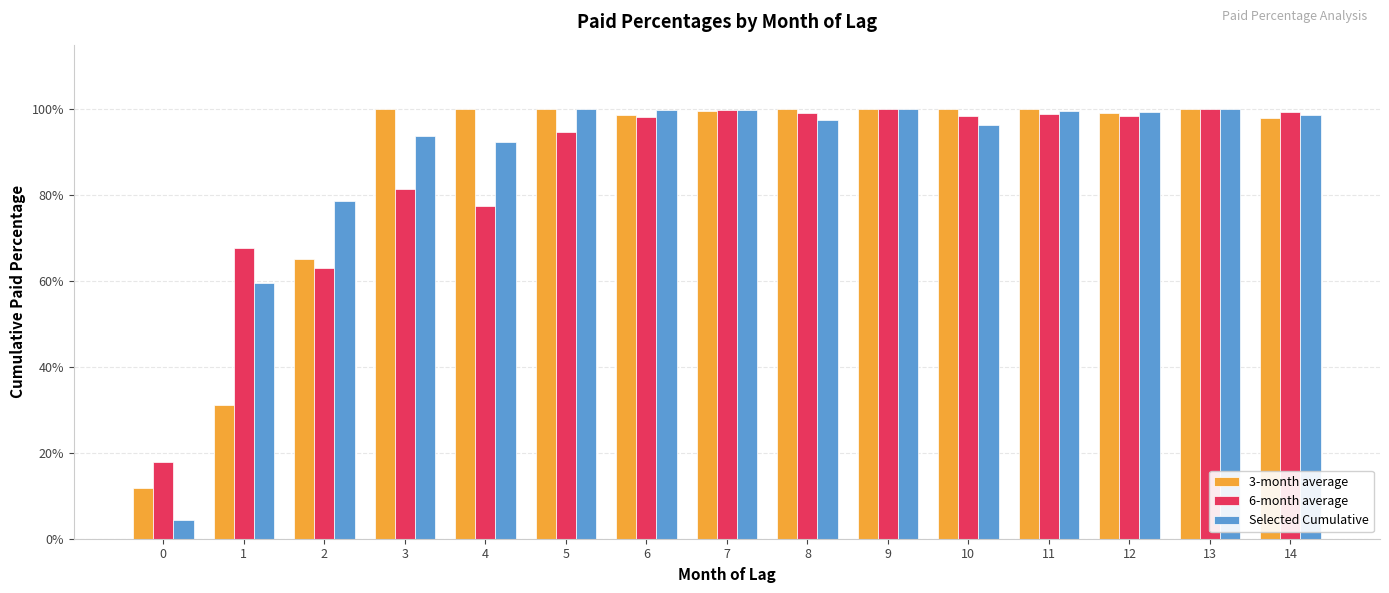

Is it true that 6-month average equals 1.0 at 9?

True